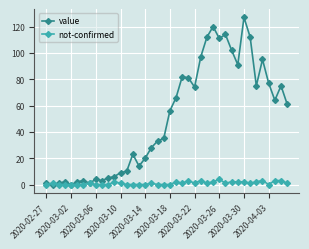

True or false: not-confirmed has more than 0 points higher than both neighbors.

True